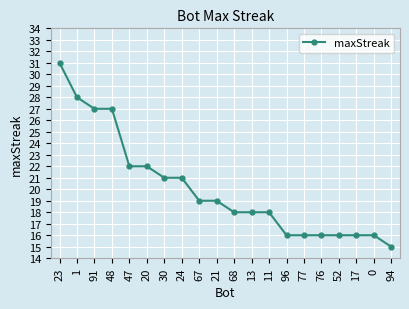

Which category has the highest value across all series?

23